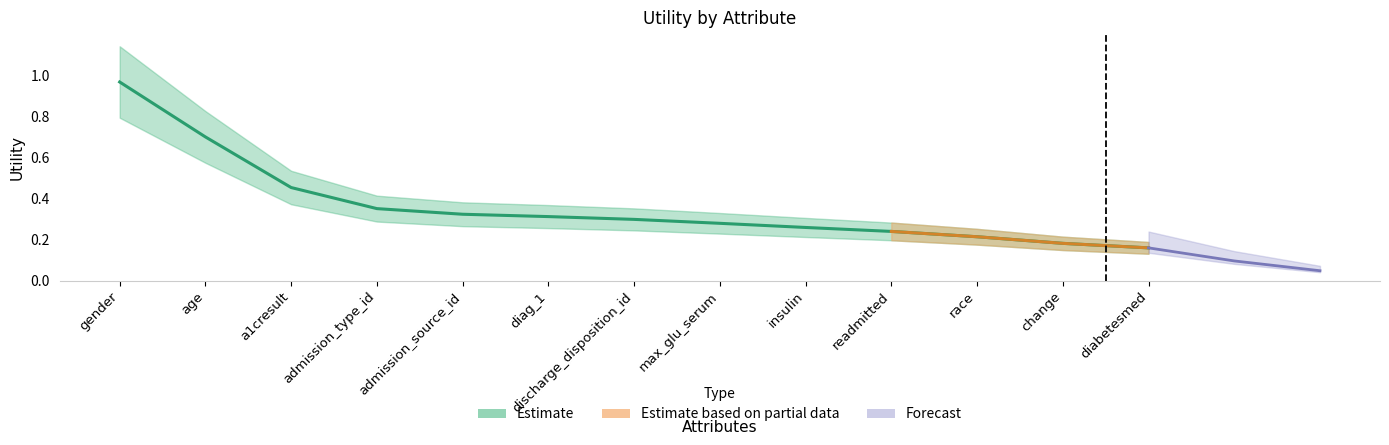

What is the sum of all values?

4.7